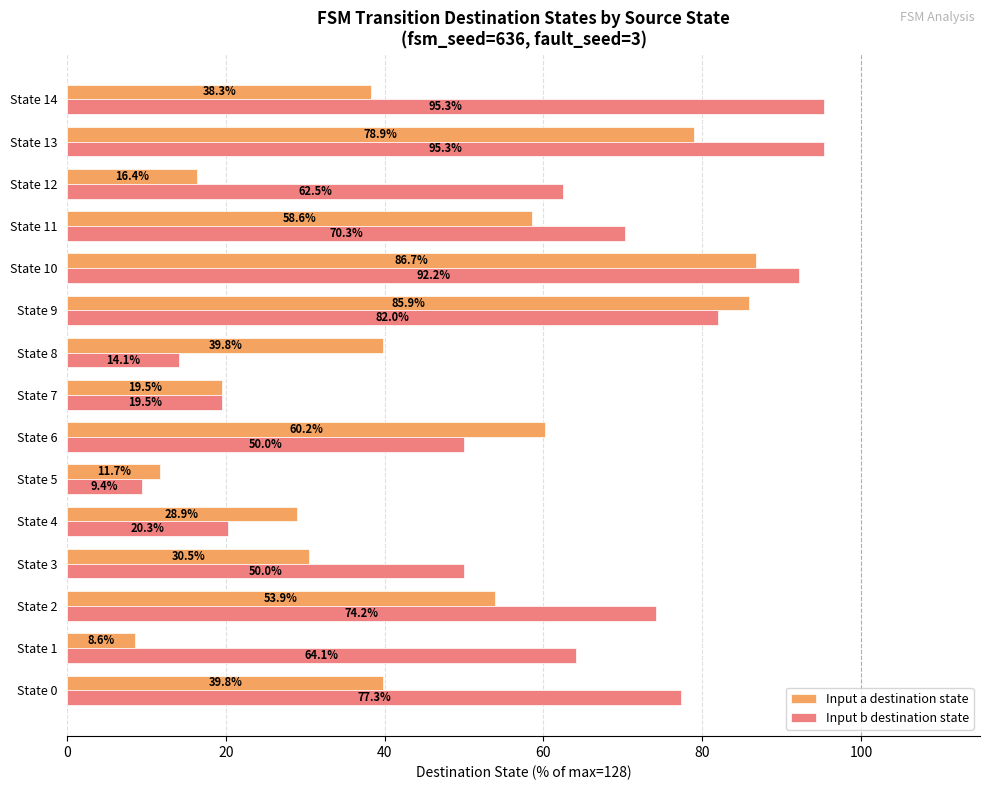

At which category is the sum across all series the highest?

State 10